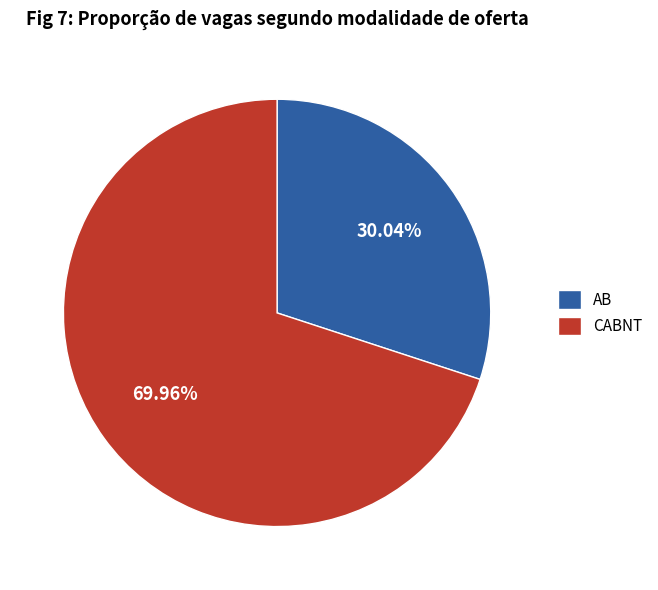

What is the largest slice in the pie chart?

CABNT